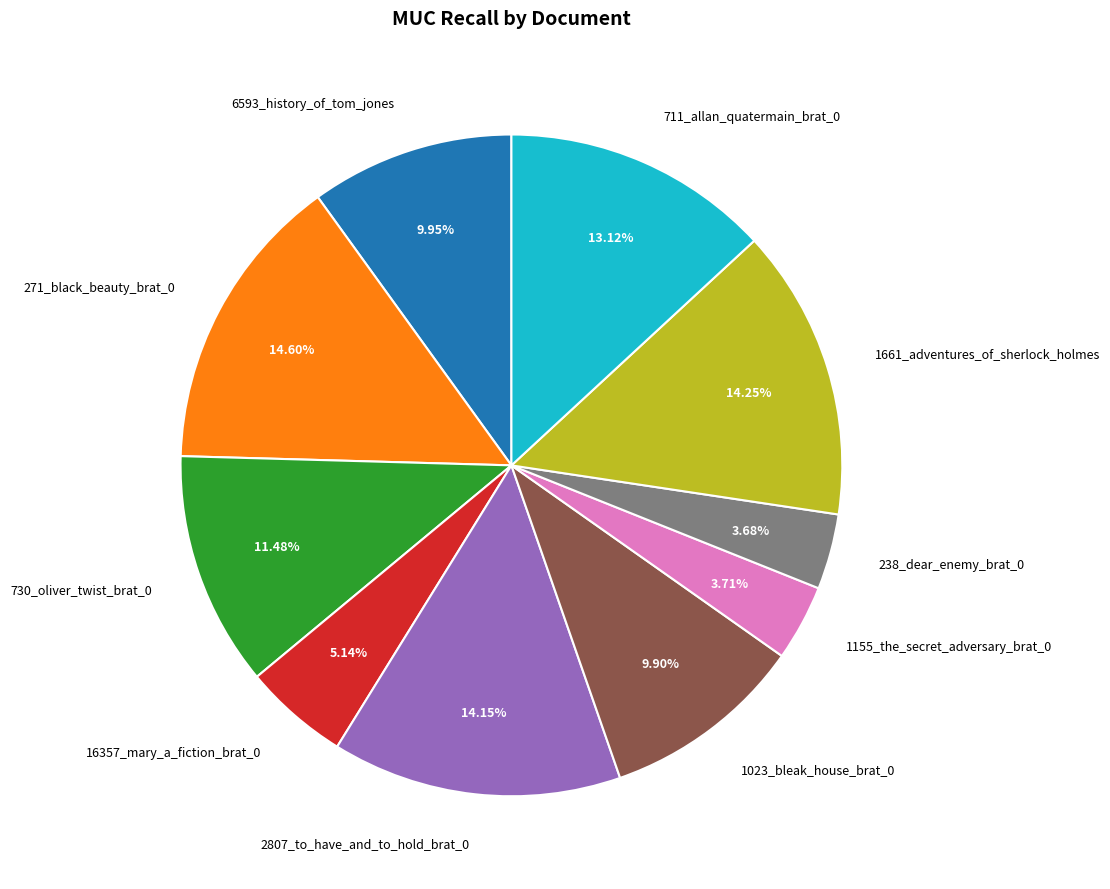

What is the ratio of the value at 16357_mary_a_fiction_brat_0 to the value at 1661_adventures_of_sherlock_holmes?

0.4